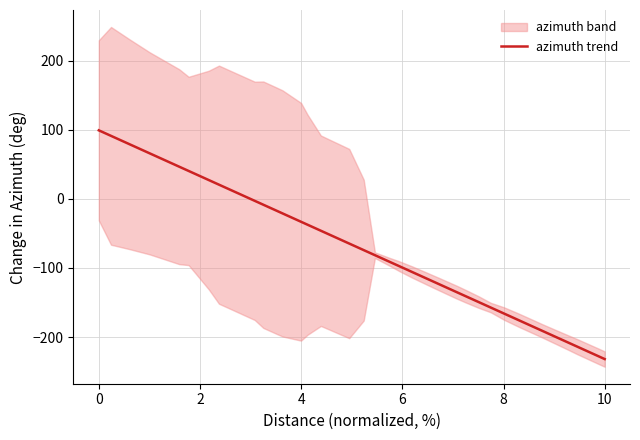

What is the highest value of the azimuth trend series?

99.1